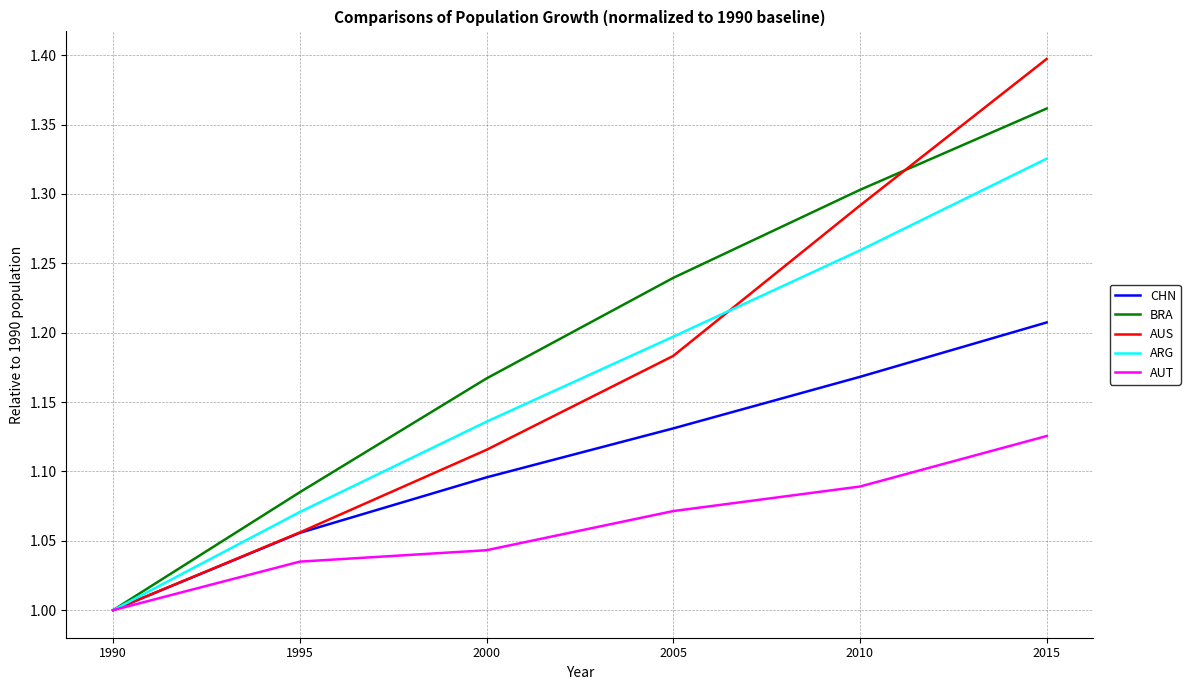

Which category has the lowest value across all series?

1990